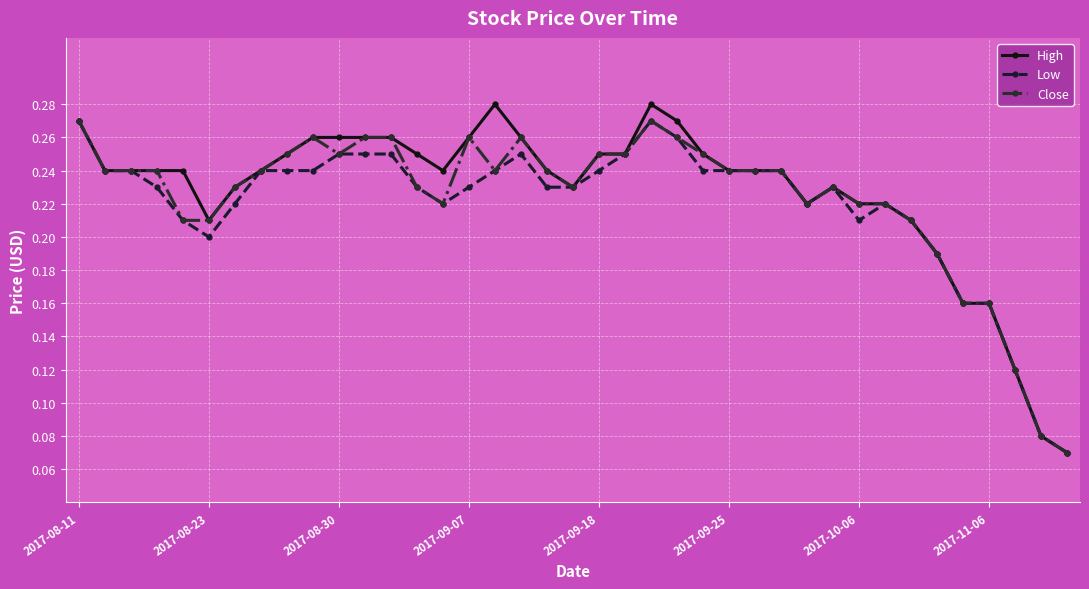

Which series has the widest spread of values?

High